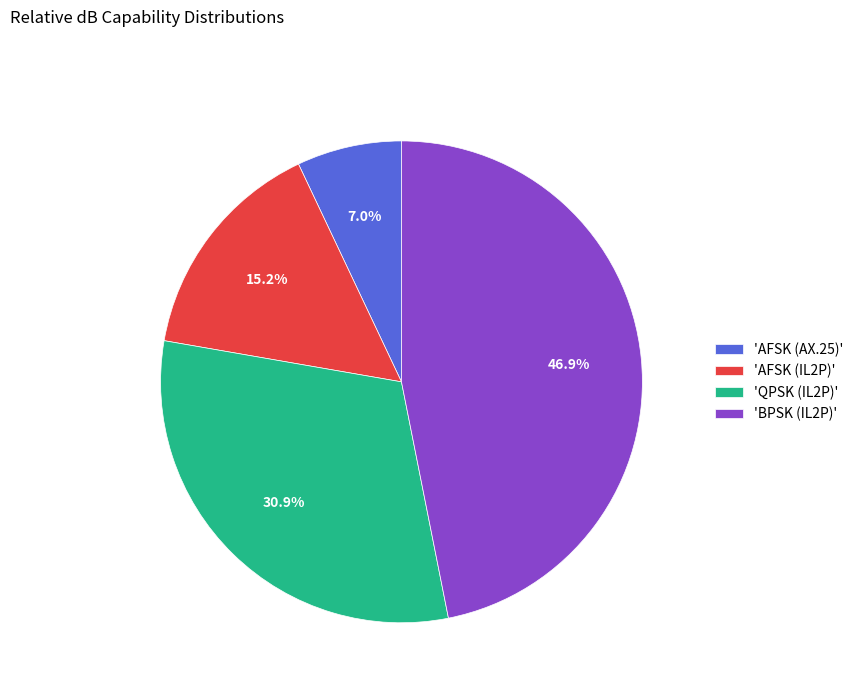

Rank the categories by value from highest to lowest.

'BPSK (IL2P)', 'QPSK (IL2P)', 'AFSK (IL2P)', 'AFSK (AX.25)'